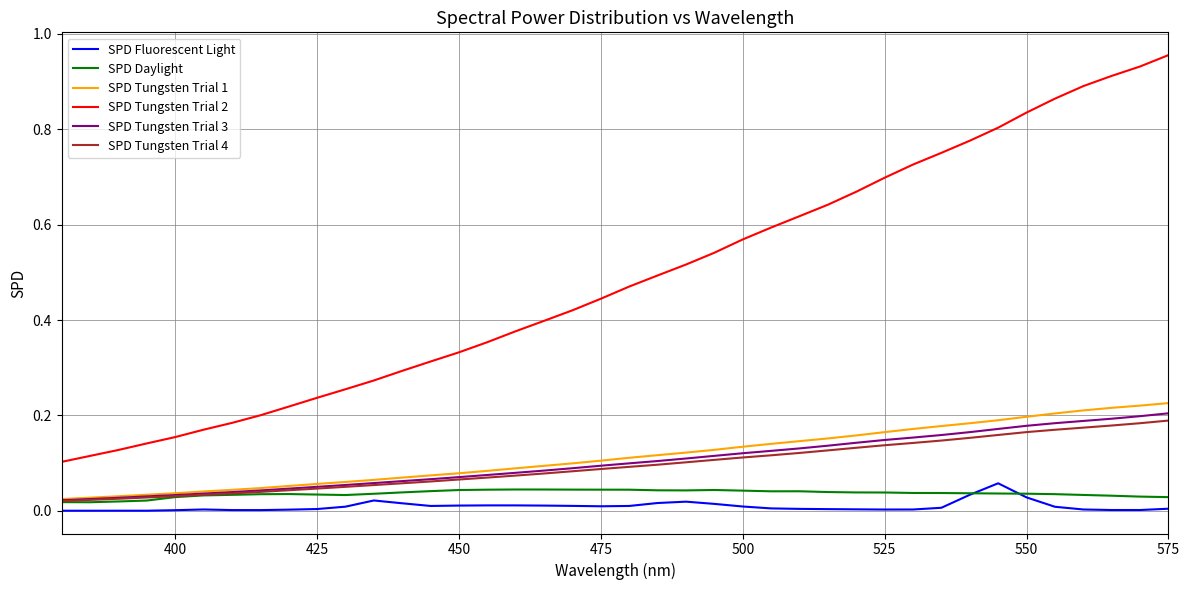

True or false: SPD Tungsten Trial 1 and SPD Fluorescent Light cross at least once.

False